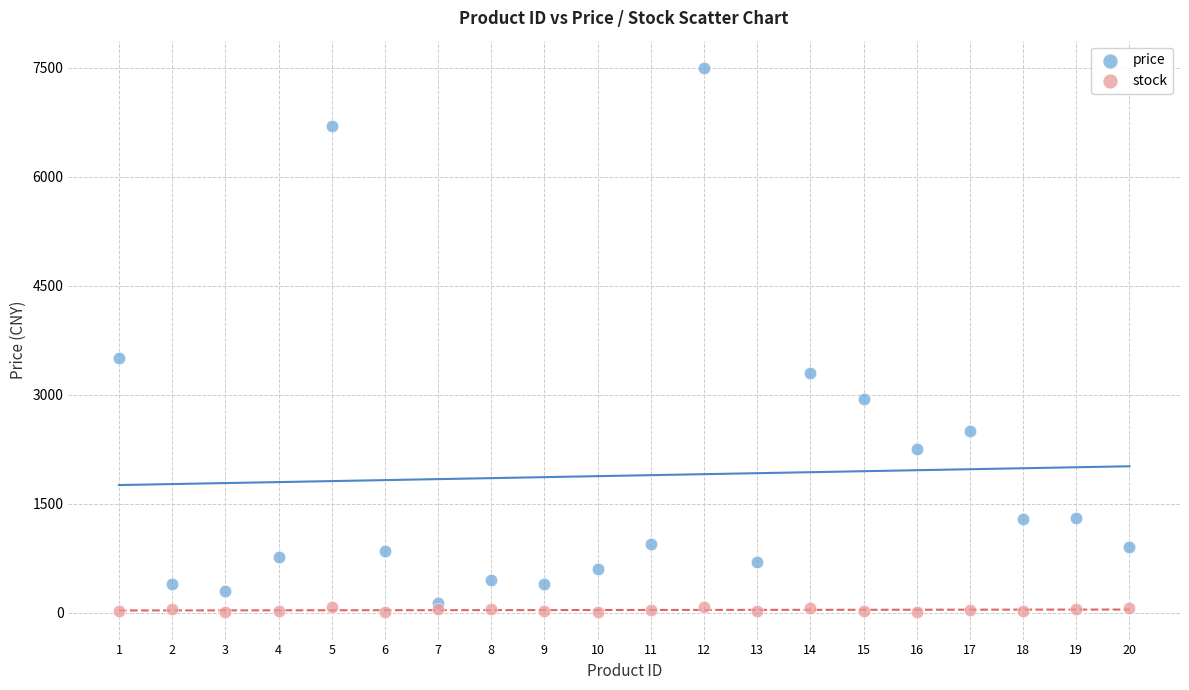

Which series contains the lowest Y value?

stock